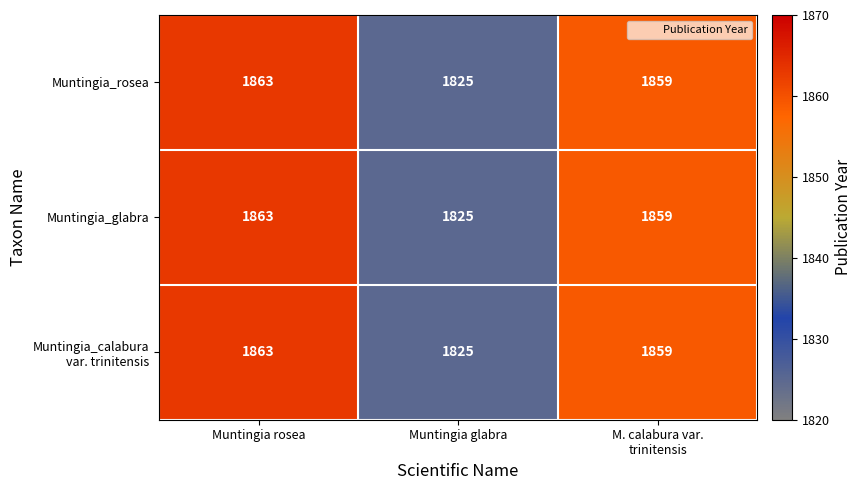

The value of Muntingia_rosea at Muntingia rosea is 1863. True or false?

True